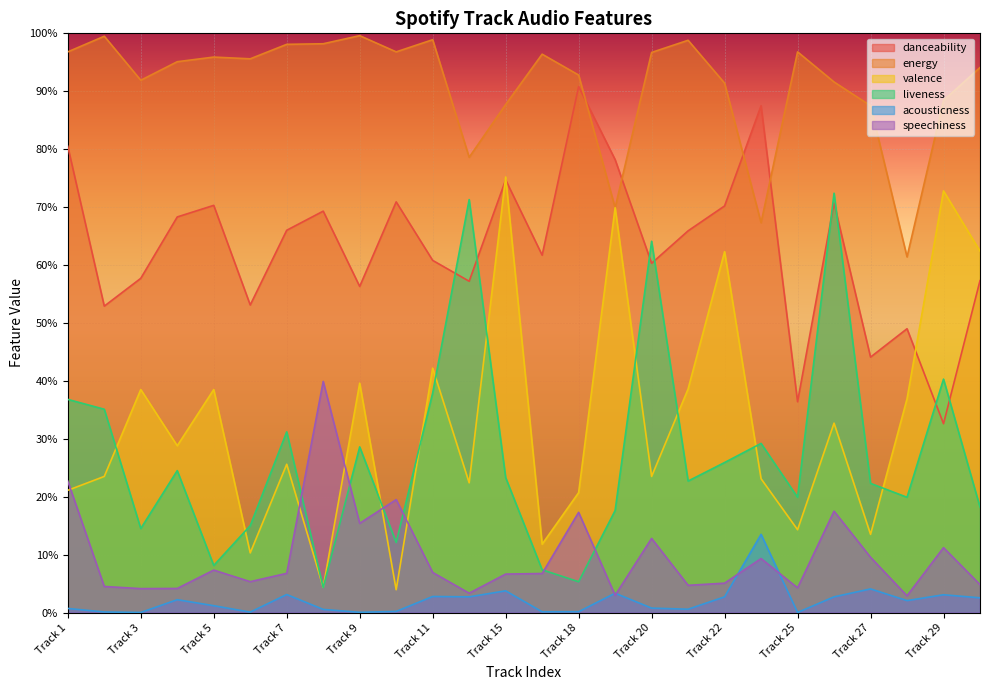

Rank the categories by valence value from highest to lowest.

Track 15, Track 29, Track 19, Track 30, Track 22, Track 11, Track 9, Track 21, Track 3, Track 5, Track 28, Track 26, Track 4, Track 7, Track 2, Track 20, Track 24, Track 14, Track 1, Track 18, Track 25, Track 27, Track 16, Track 6, Track 8, Track 10